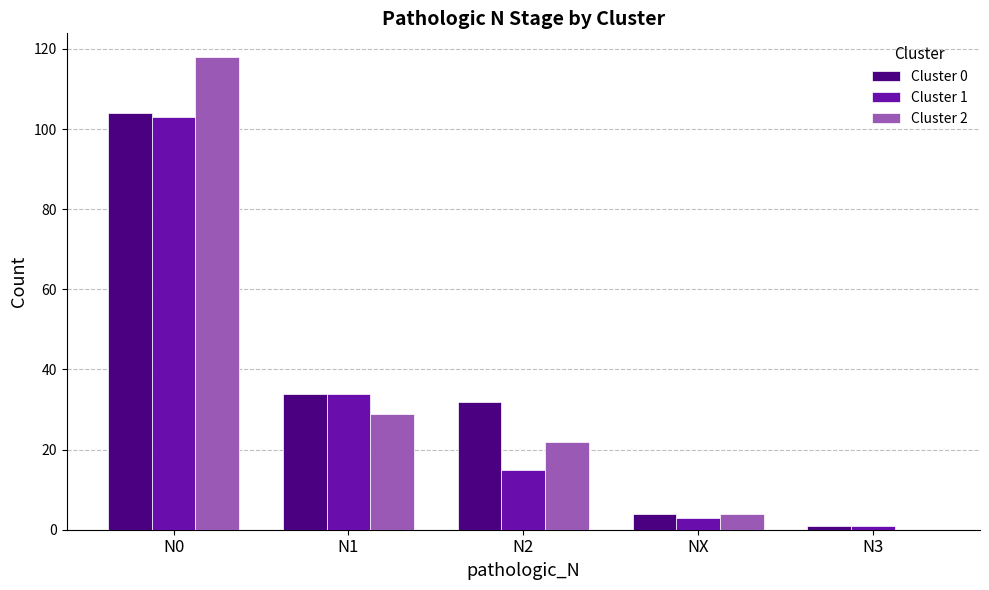

Reading left to right, transcribe all the data shown in this chart.

Cluster 0: N0=104	N1=34	N2=32	NX=4	N3=1
Cluster 1: N0=103	N1=34	N2=15	NX=3	N3=1
Cluster 2: N0=118	N1=29	N2=22	NX=4	N3=0